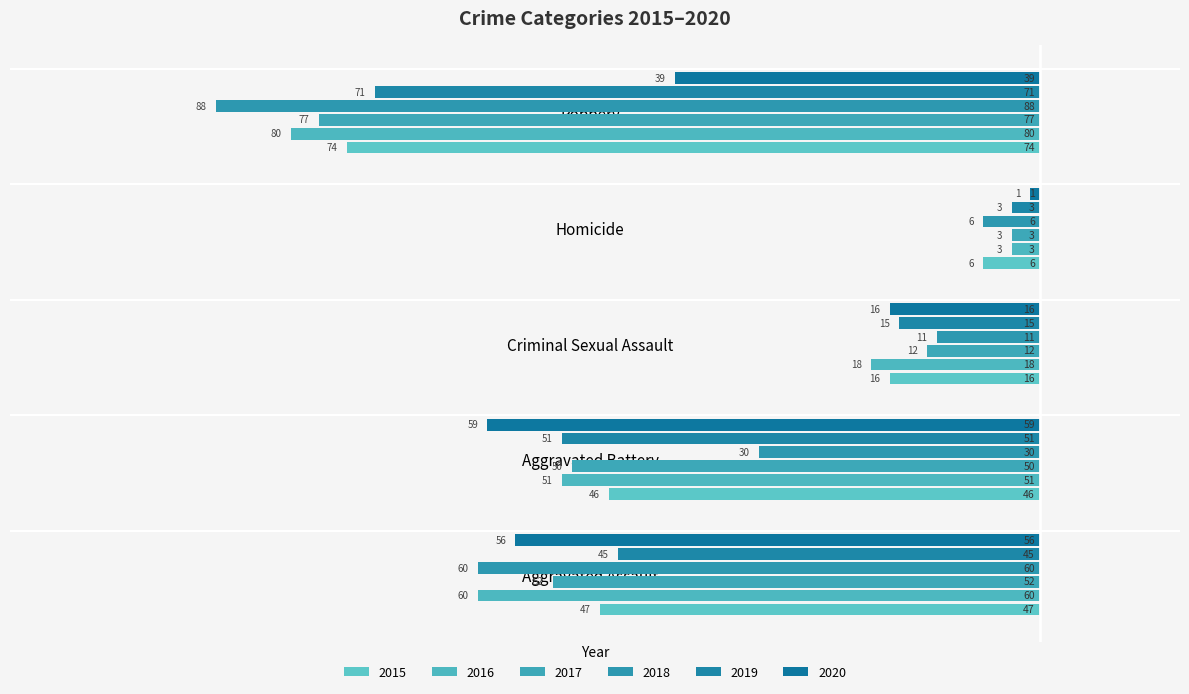

What is the total value across all series at Homicide?

-22